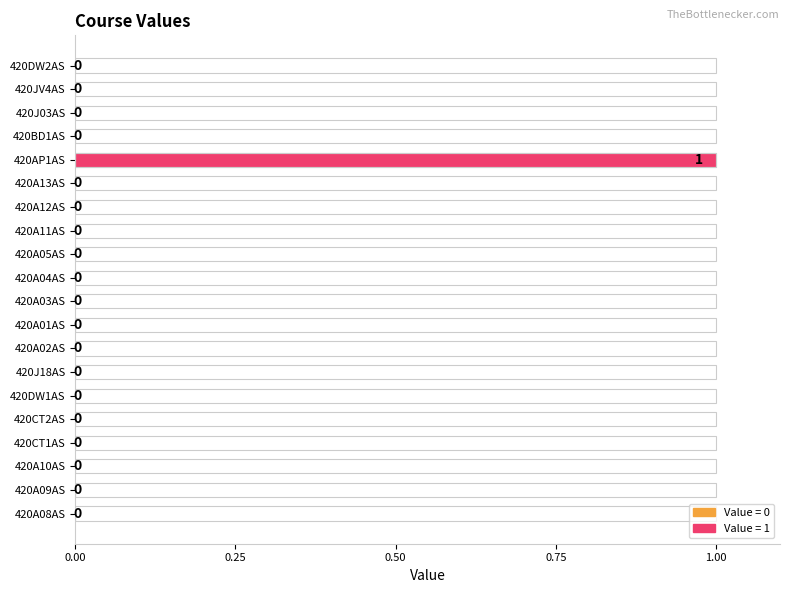

Which label corresponds to the largest value in the chart?

420AP1AS